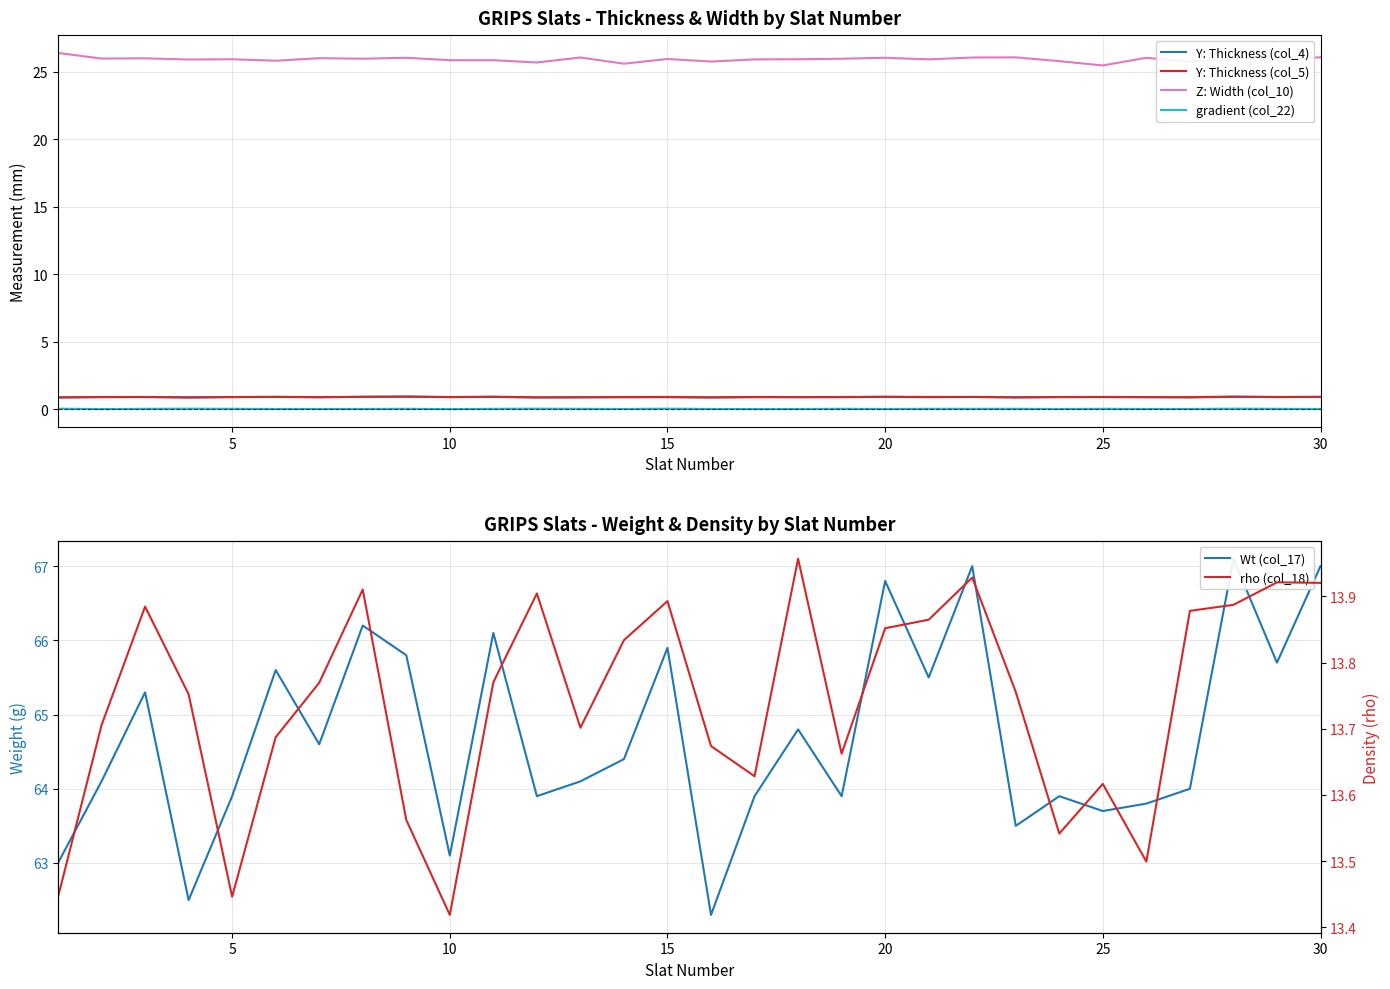

True or false: Wt (col_17) has more than 0 interior local peaks.

True